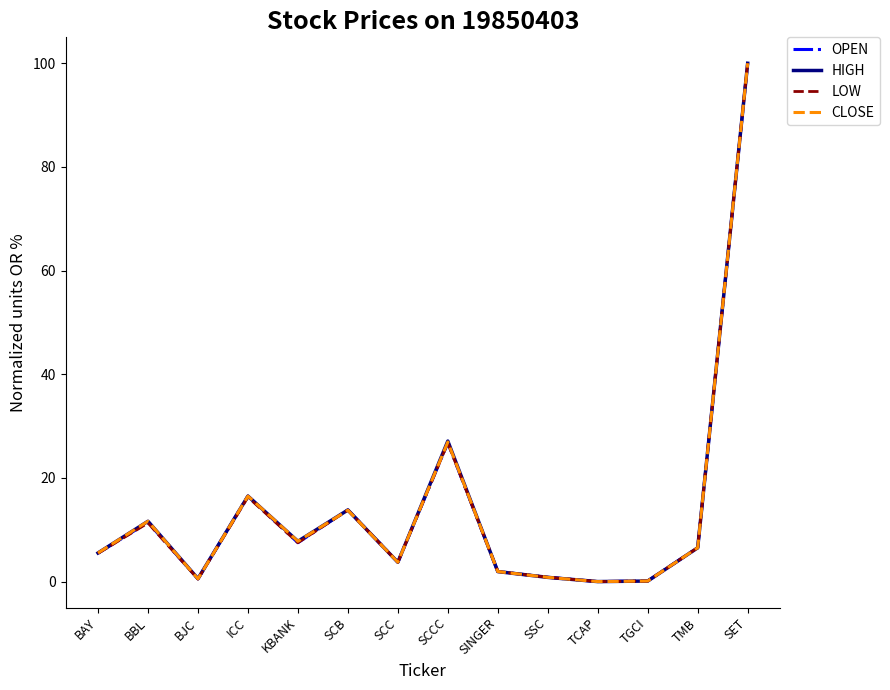

Between SCB and SCC, which series saw the biggest shift?

HIGH